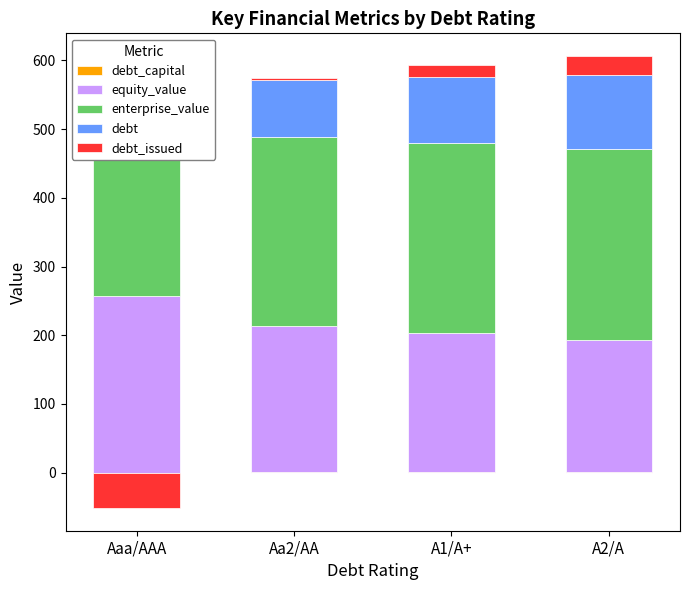

Which series changed the most between Aaa/AAA and A2/A?

debt